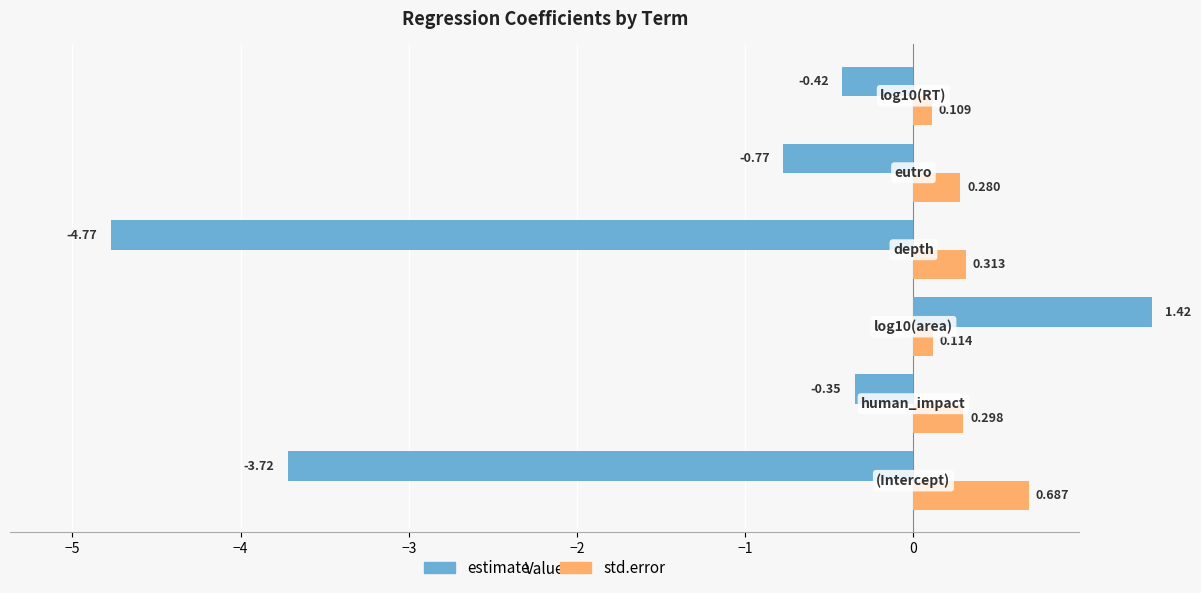

What is the sum of all estimate values?

-8.6